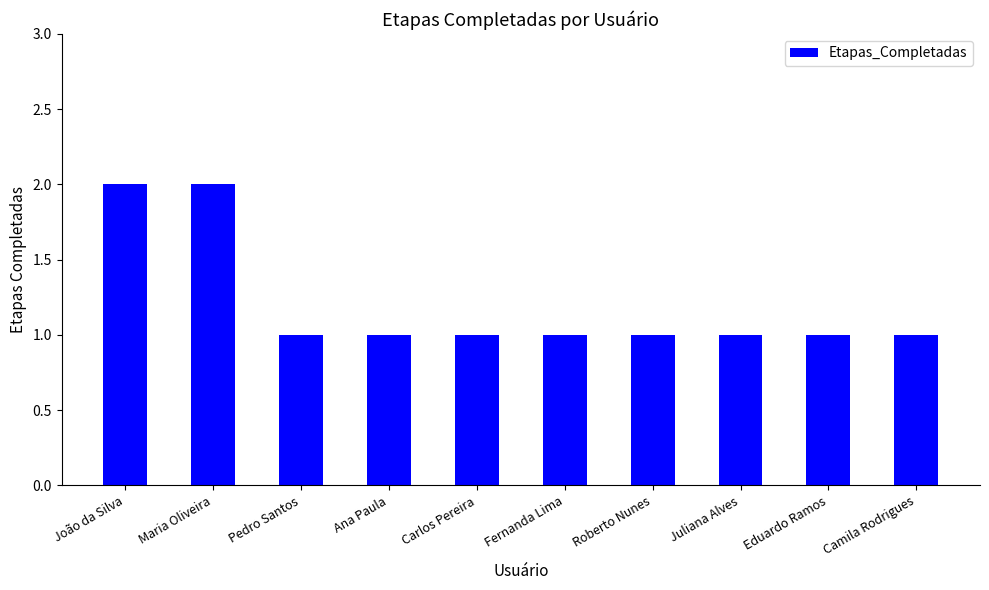

Are the bars horizontal?

No